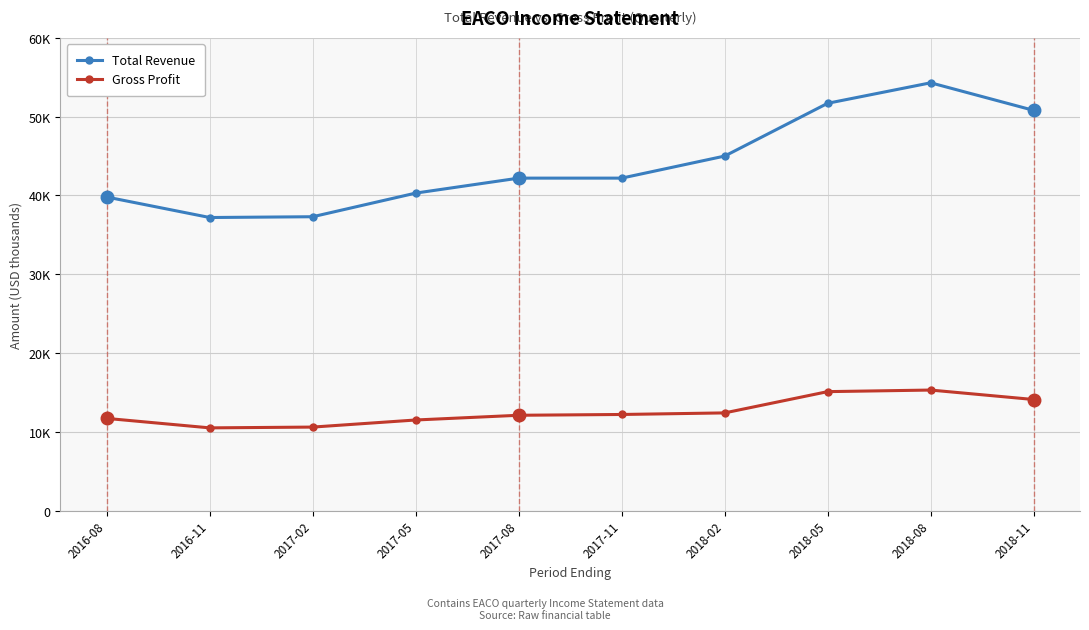

What is the approximate value of Gross Profit at 2017-02, to the nearest 50?

10600